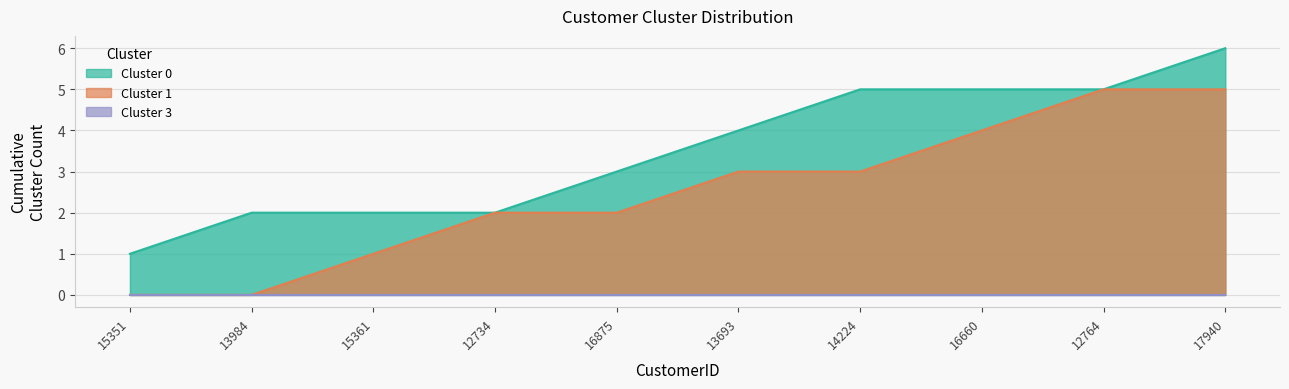

What position from the right is 17940?

1